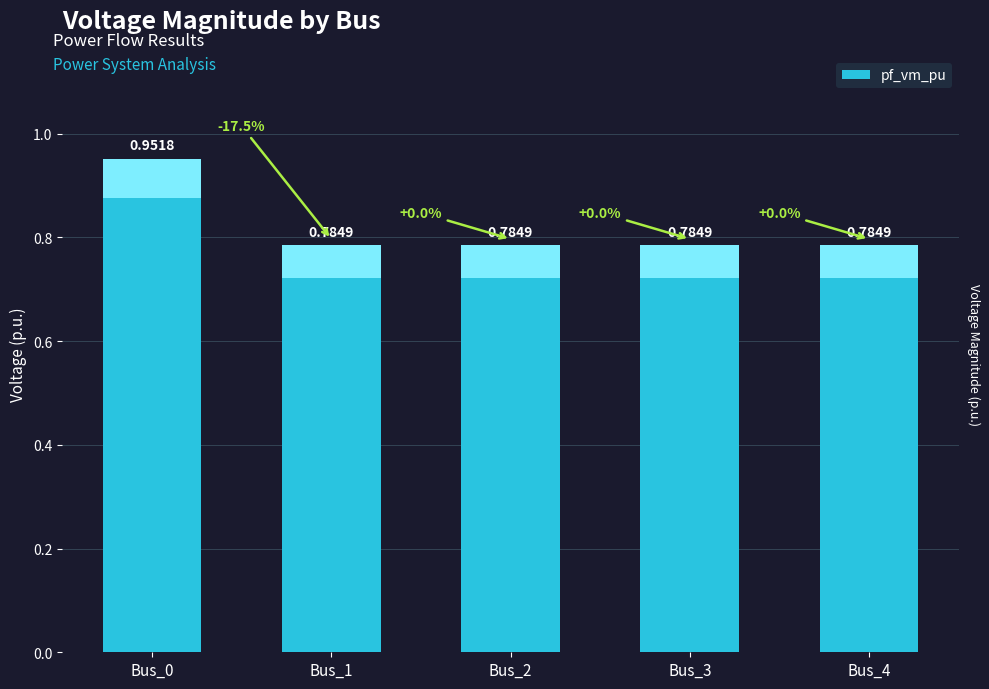

The chart shows a value of 0.7 at Bus_0. True or false?

False